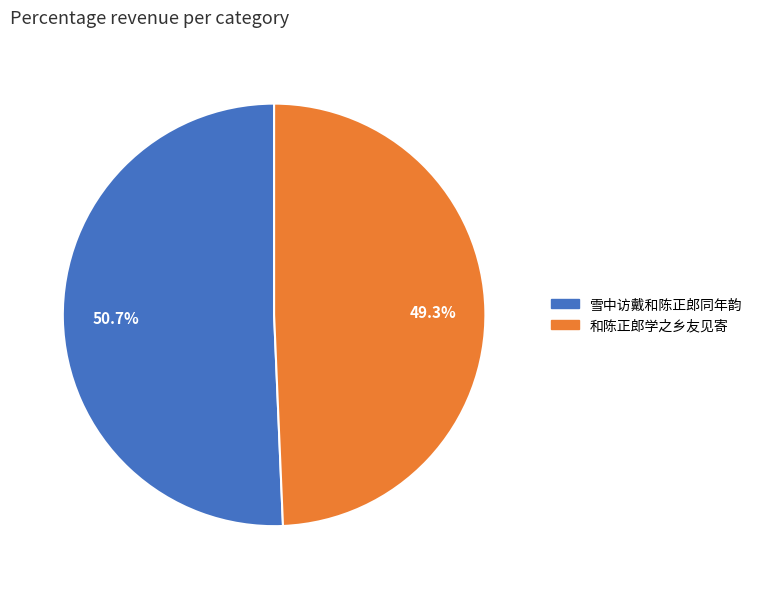

Is 雪中访戴和陈正郎同年韵 the majority of the pie?

Yes